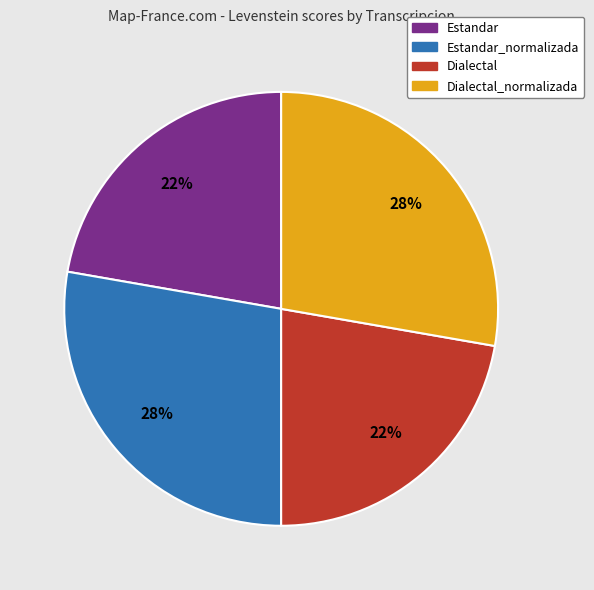

True or false: Estandar accounts for 16% of the total.

False